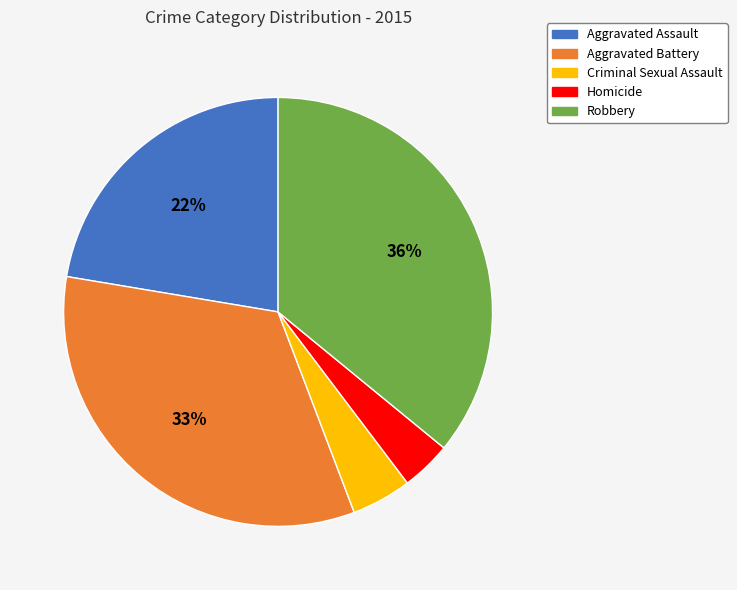

What is the largest slice in the pie chart?

Robbery